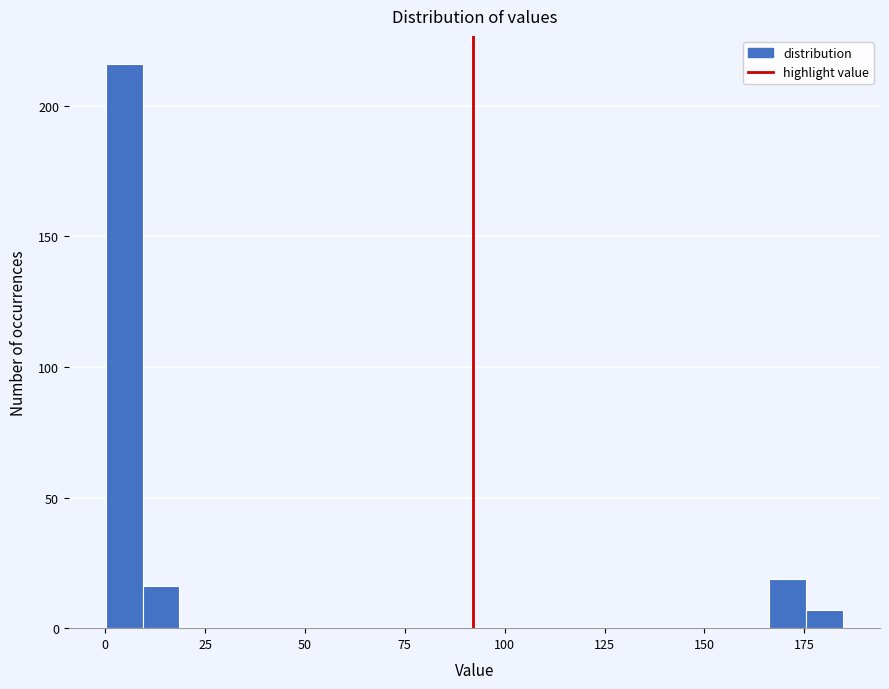

Read against the x-axis, roughly where is the centre of the tallest bar?

5